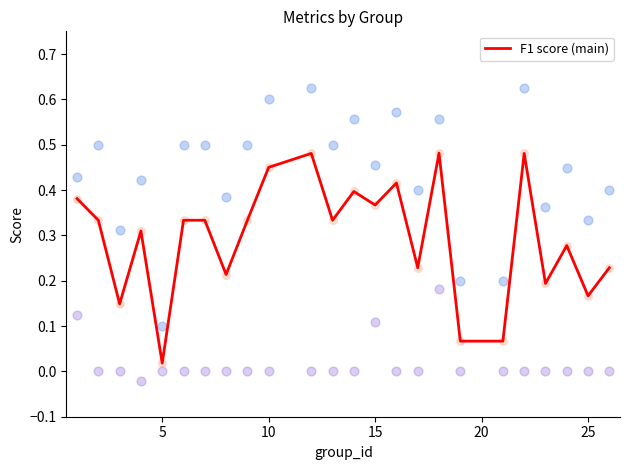

Where is F1 score (main) nearest to the value 0?

5